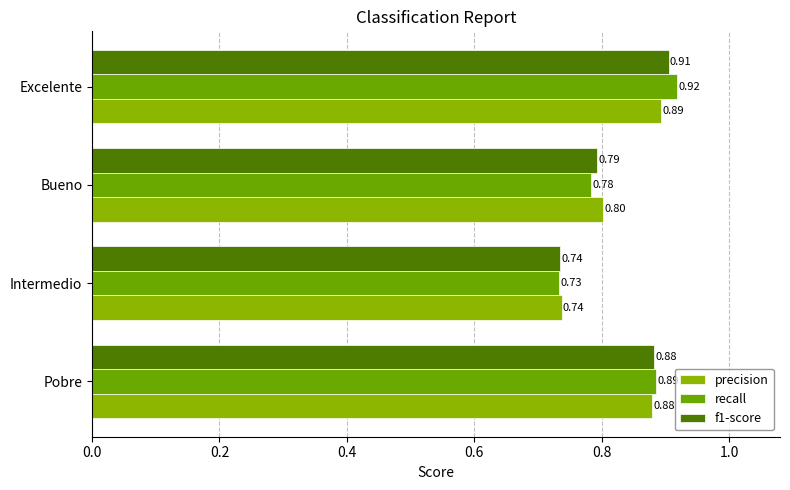

At which category is the sum across all series the highest?

Excelente